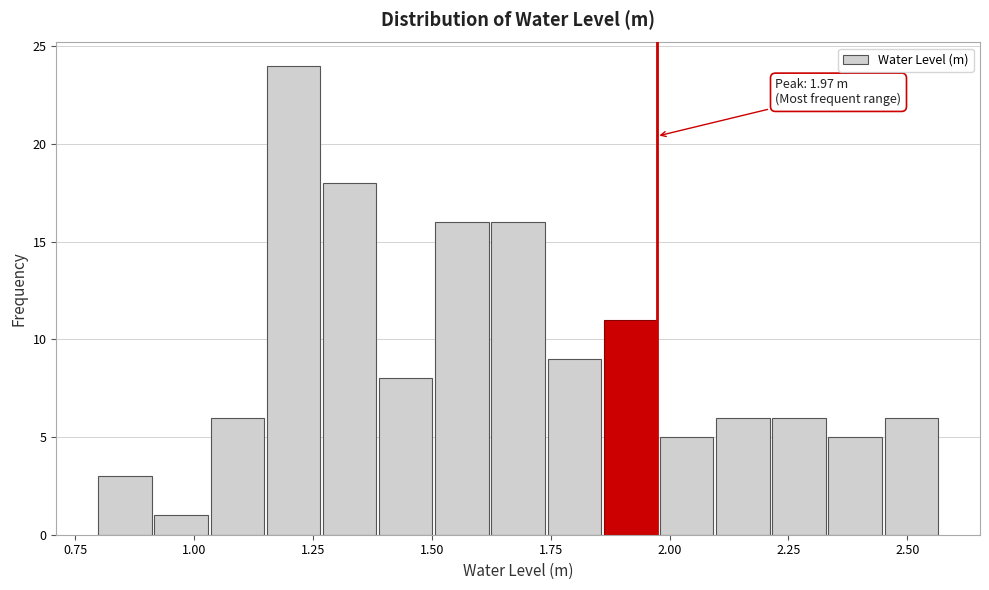

Read against the x-axis, roughly where is the centre of the tallest bar?

1.20